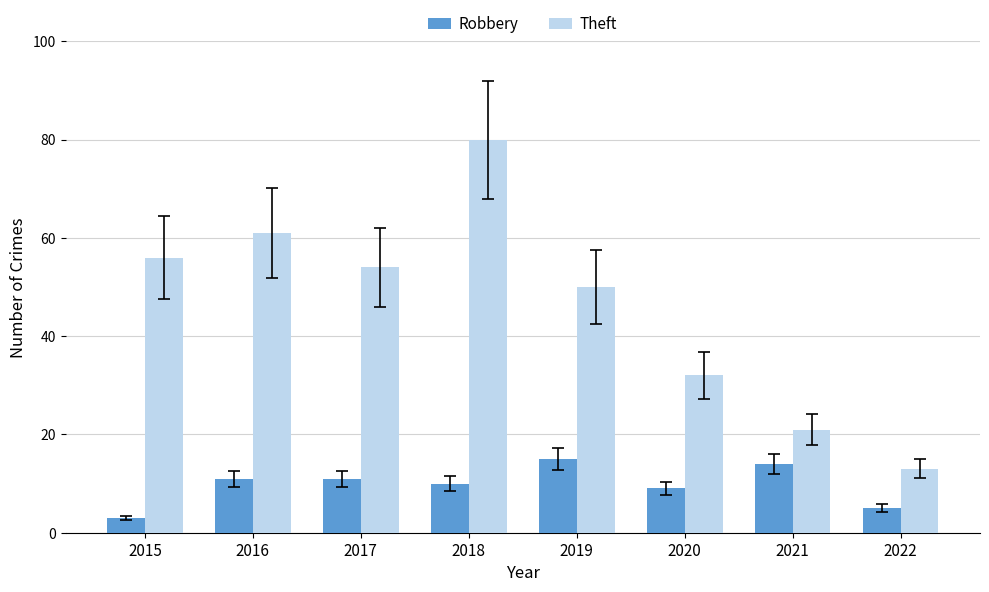

Are the bars grouped side by side (vs. stacked)?

Yes